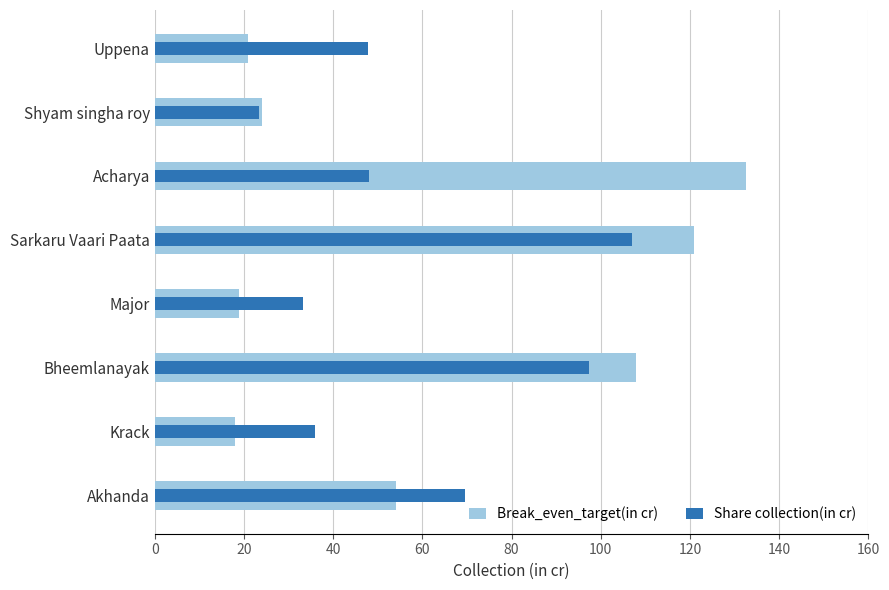

What is the spread (max minus min) of values at Acharya?

84.5